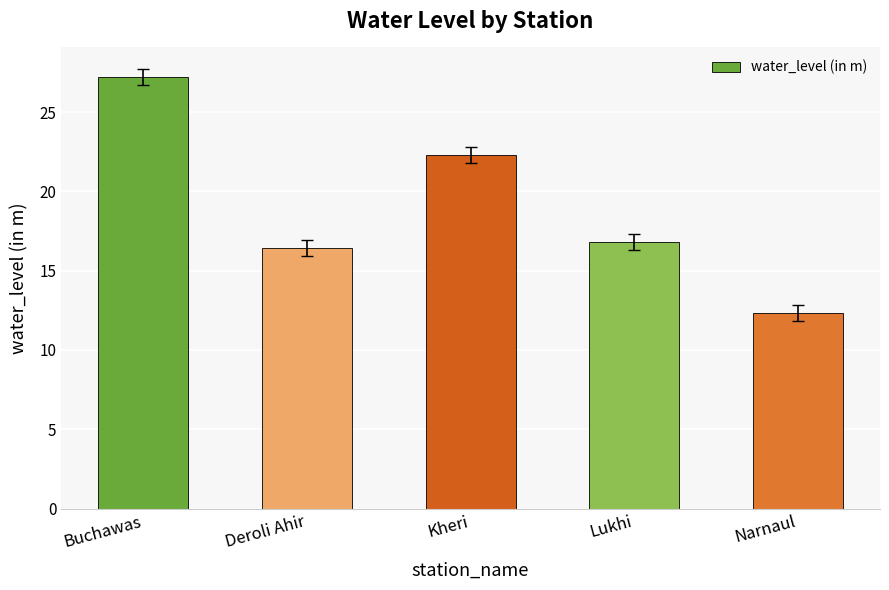

Is it true that the value at Buchawas is 27.2?

True